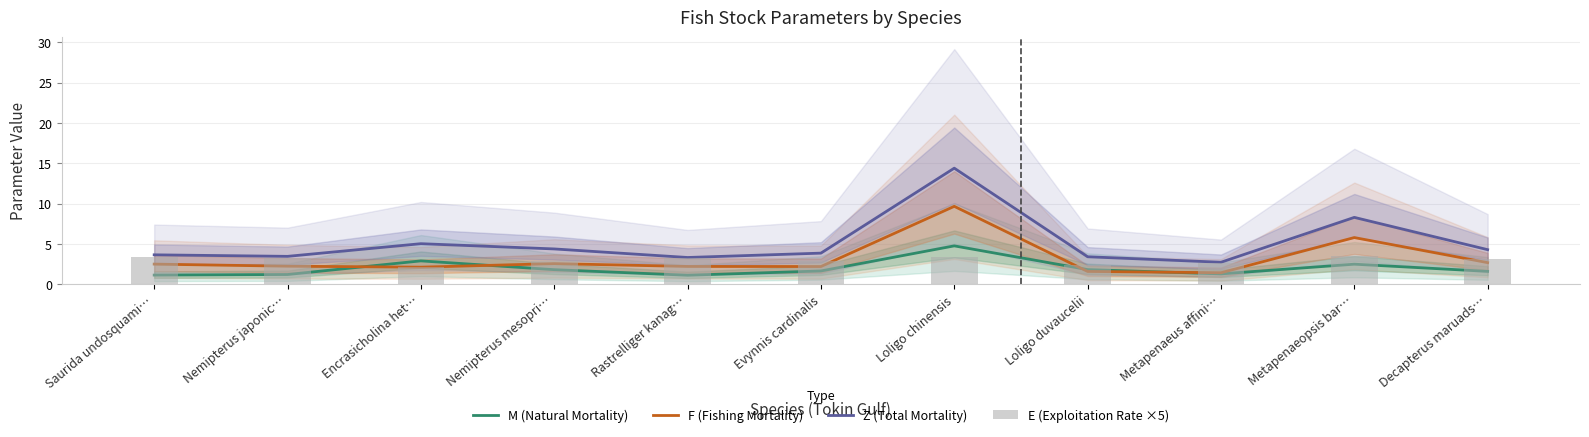

Reading left to right, extract all data points from this chart.

M (Natural Mortality): 1.1	1.2	2.9	1.8	1.1	1.7	4.8	1.8	1.3	2.5	1.6
F (Fishing Mortality): 2.5	2.2	2.1	2.6	2.2	2.2	9.7	1.6	1.4	5.8	2.7
Z (Total Mortality): 3.7	3.5	5.0	4.4	3.3	3.9	14.4	3.4	2.7	8.3	4.3
E (Exploitation Rate ×5): 3.4	3.2	2.1	2.9	3.3	2.8	3.4	2.3	2.7	3.5	3.1